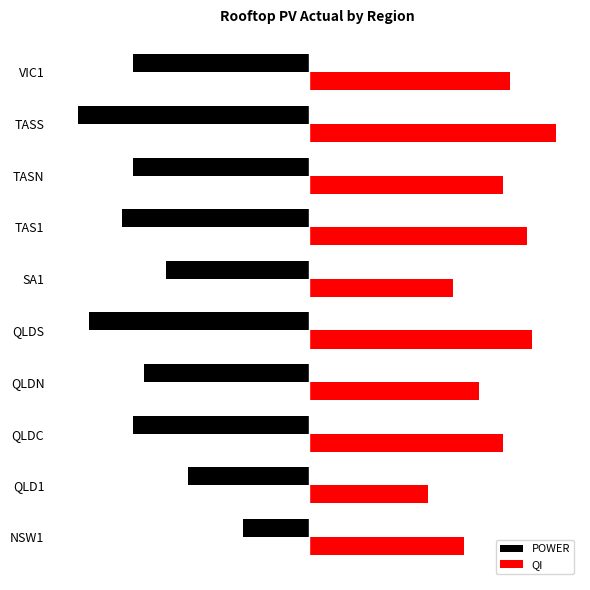

What is the value of the QI bar at the 6th from the left?

0.7